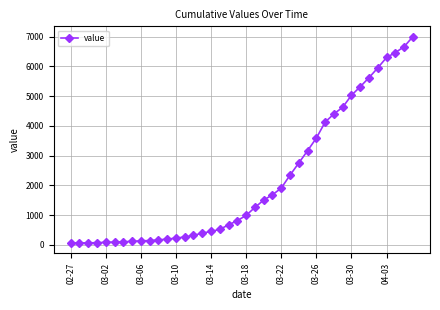

What is the maximum value shown in the chart?

6995